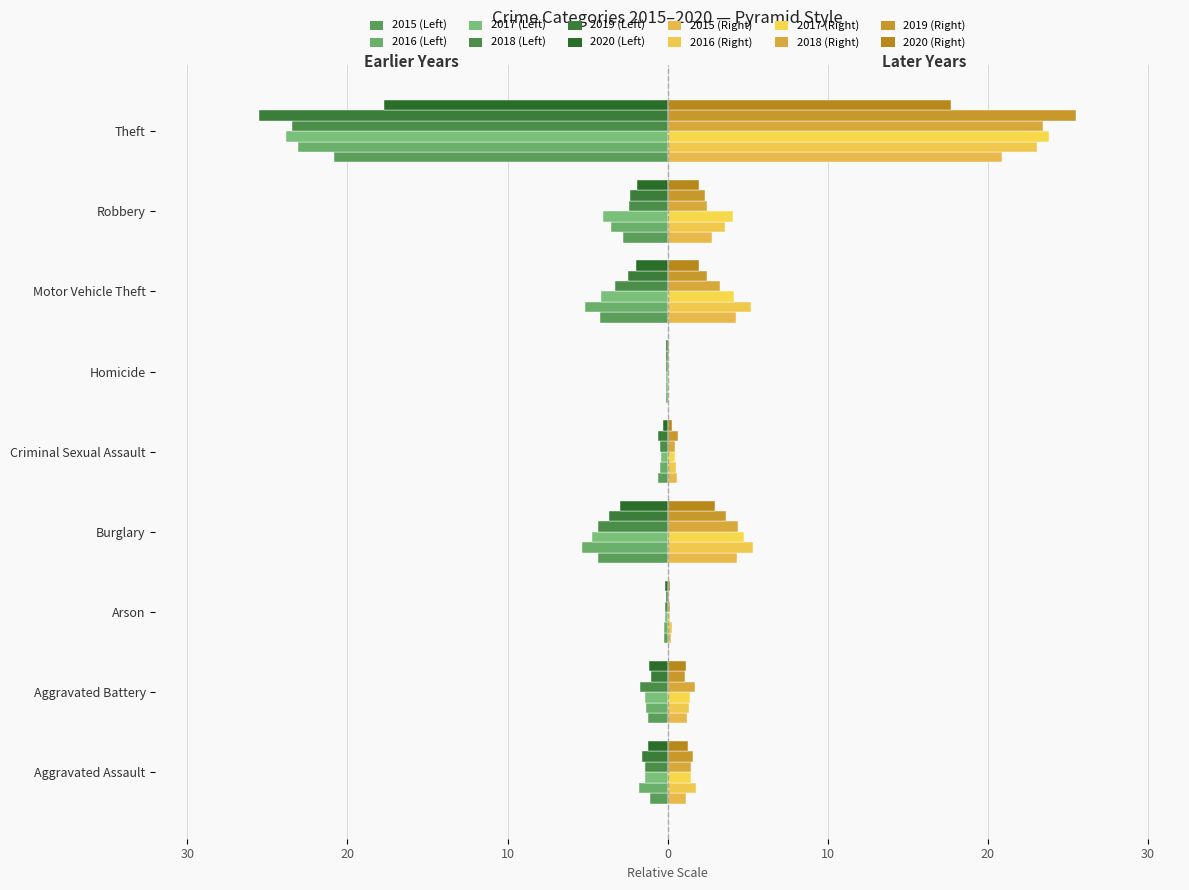

How many data points does each series have?

9